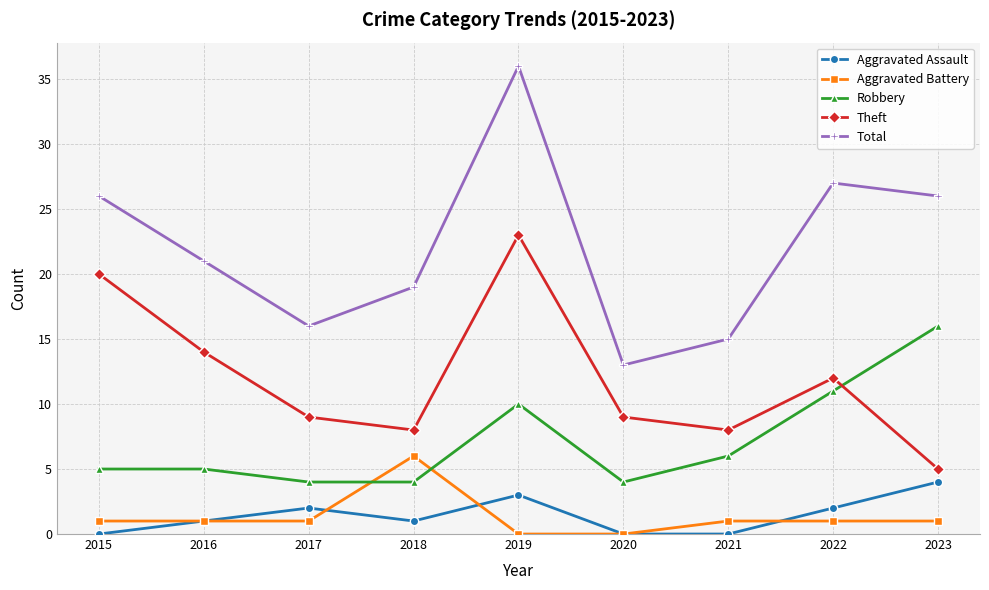

True or false: Total and Robbery cross at least once.

False